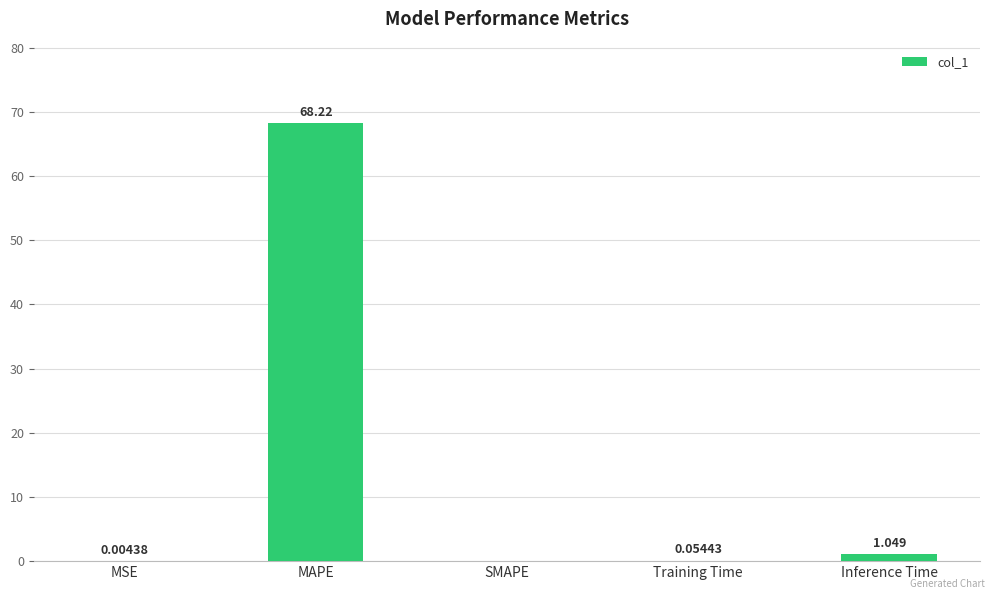

At which category does the chart reach its peak across all series?

MAPE